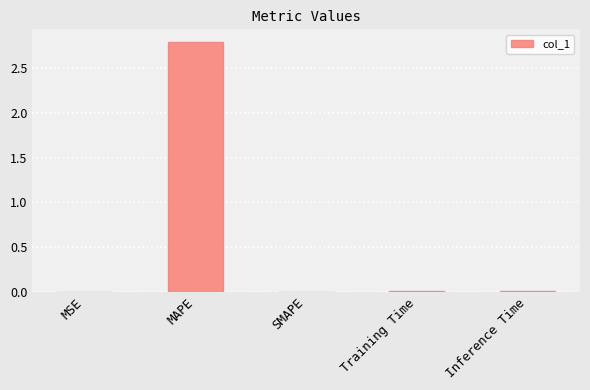

At which category does the chart reach its peak across all series?

MAPE